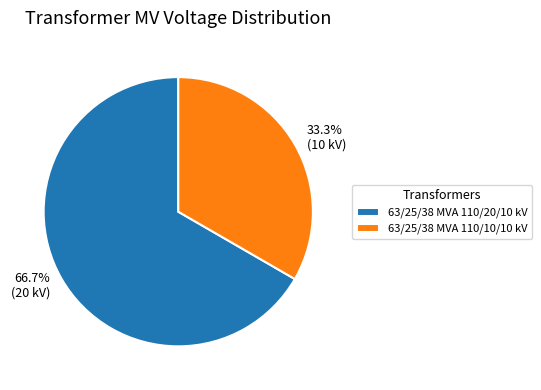

Which category accounts for the majority?

63/25/38 MVA 110/20/10 kV